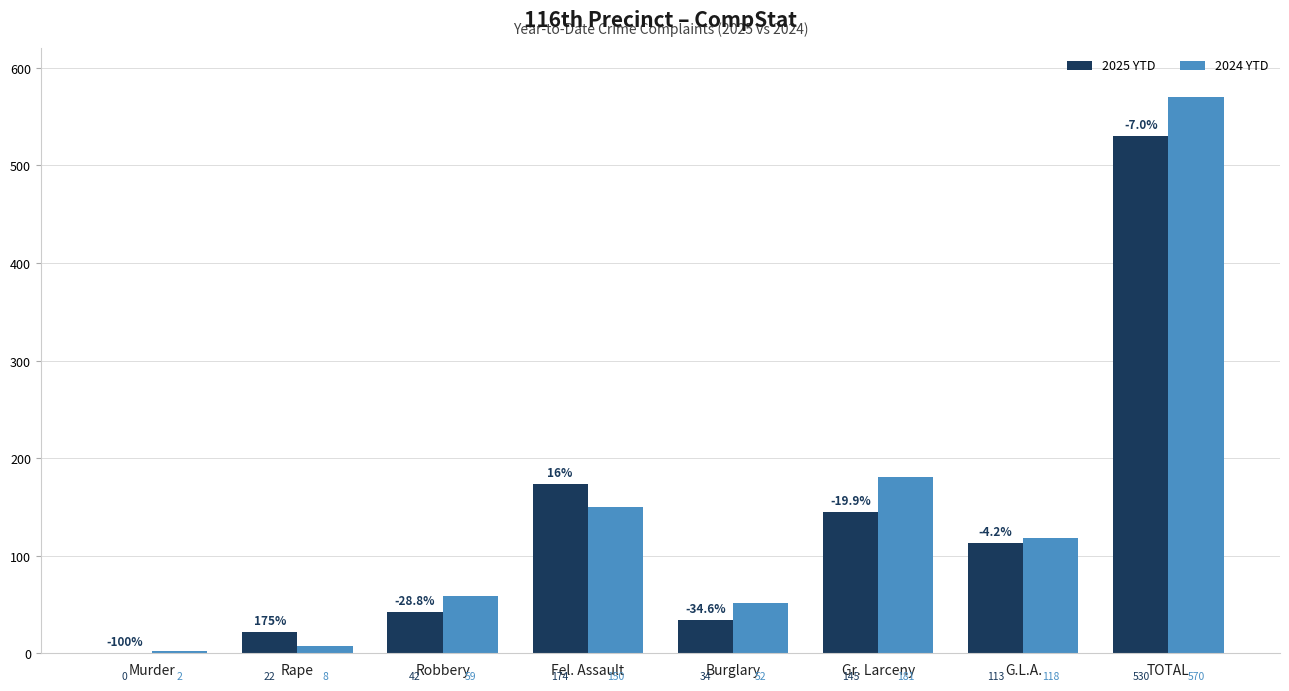

The value of 2024 YTD at Robbery is 84. True or false?

False